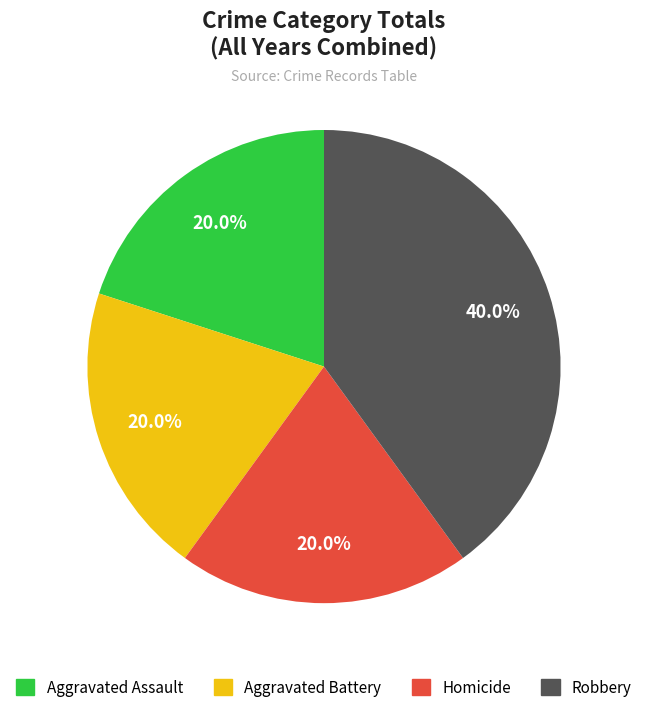

To the nearest percent, what is the difference between the largest and smallest slice percentages?

20%